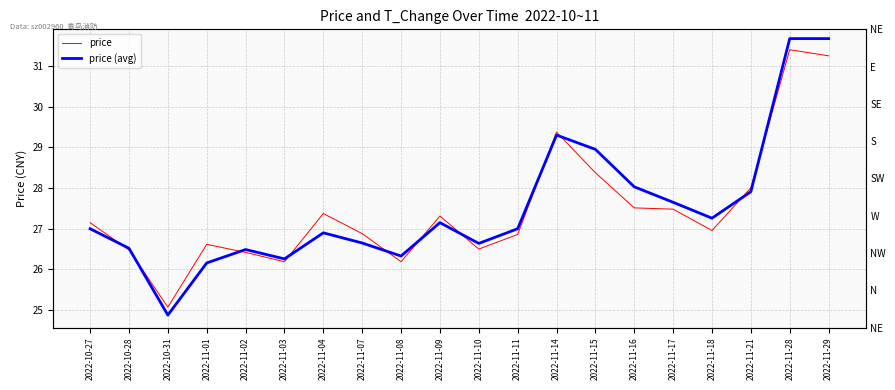

What is the value of the price point at the 17th from the left?

27.0